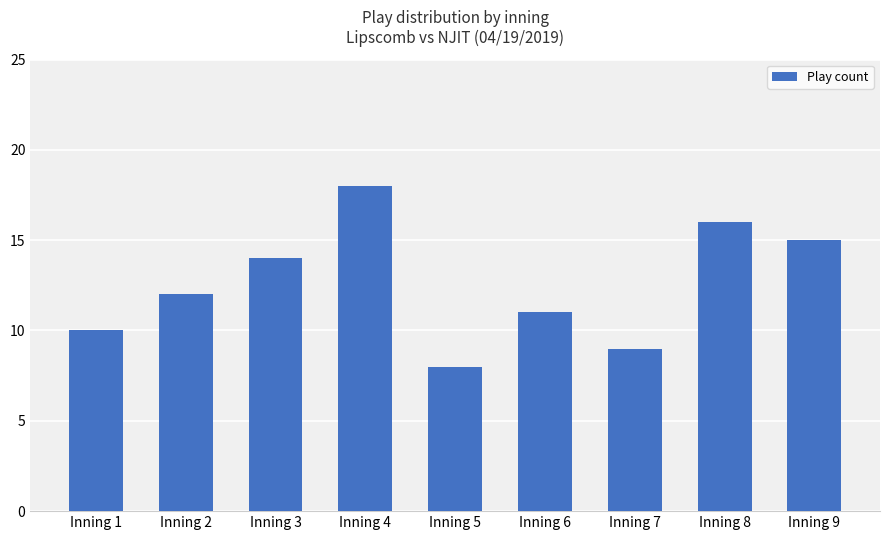

Is it true that the value at Inning 6 is 11?

True